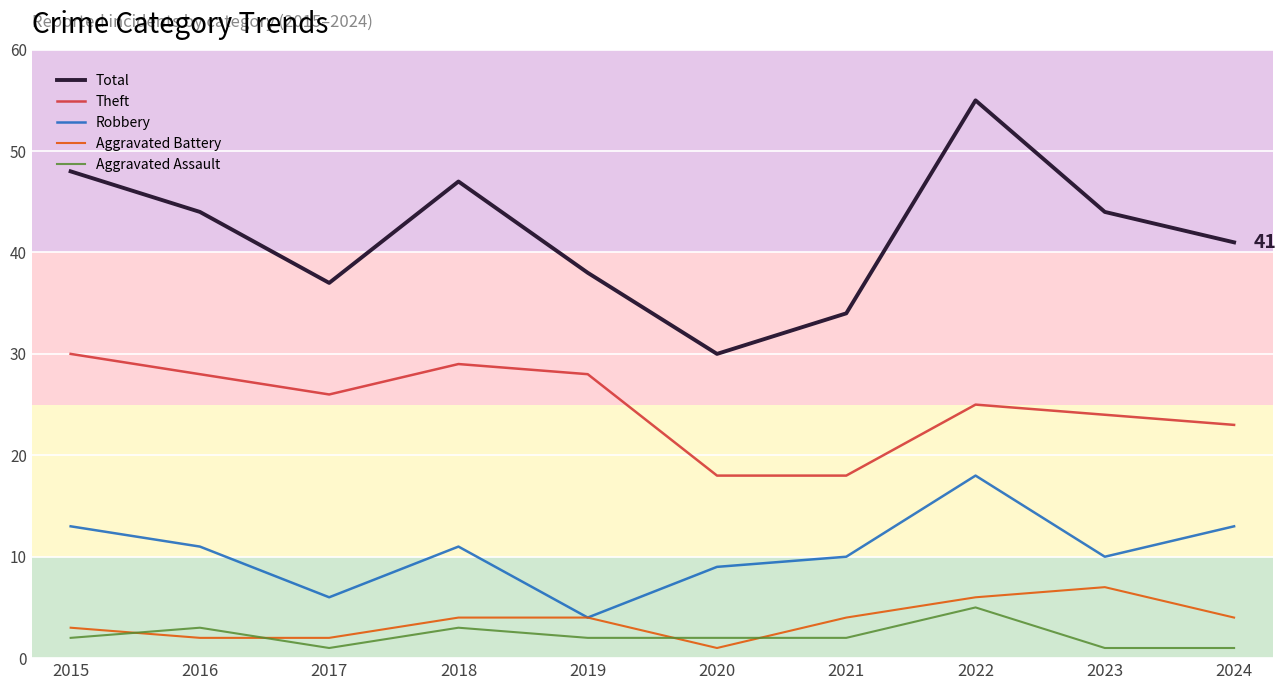

What is the approximate value of Theft at 2018?

29